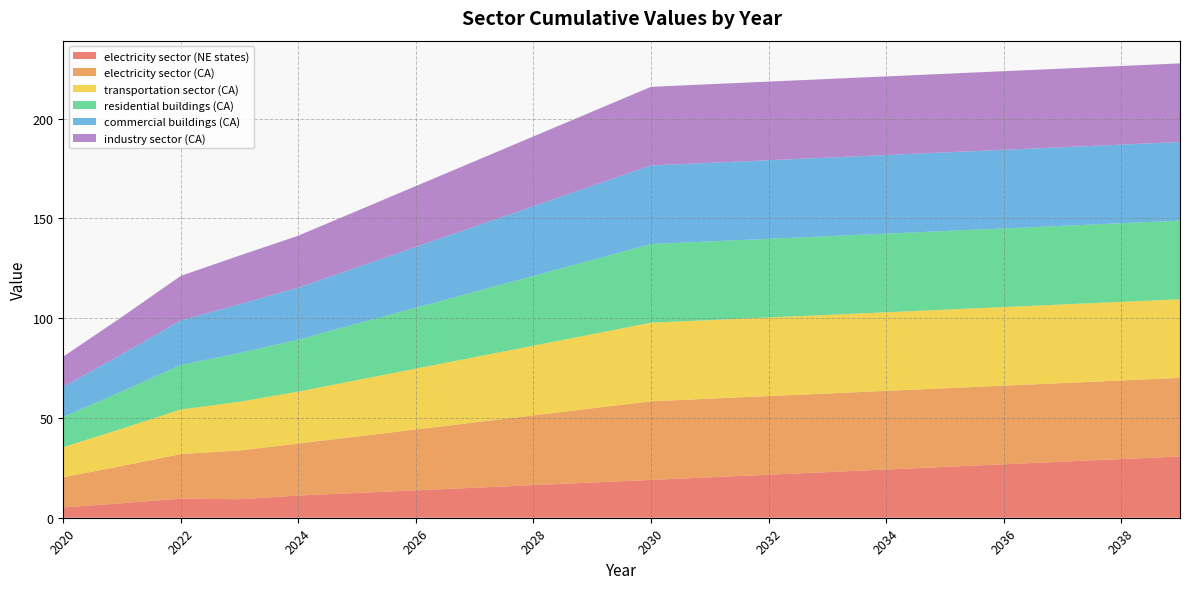

Reading left to right, transcribe all the data shown in this chart.

electricity sector (NE states): 2020=5.2	2021=7.3	2022=9.6	2023=9.3	2024=11.1	2025=12.4	2026=13.7	2027=15.0	2028=16.3	2029=17.6	2030=19.0	2031=20.3	2032=21.6	2033=22.9	2034=24.2	2035=25.5	2036=26.8	2037=28.1	2038=29.4	2039=30.7
electricity sector (CA): 2020=15.1	2021=18.7	2022=22.3	2023=24.4	2024=26.0	2025=28.3	2026=30.5	2027=32.7	2028=34.9	2029=37.2	2030=39.4	2031=39.4	2032=39.4	2033=39.4	2034=39.4	2035=39.4	2036=39.4	2037=39.4	2038=39.4	2039=39.4
transportation sector (CA): 2020=15.1	2021=18.7	2022=22.3	2023=24.4	2024=26.0	2025=28.3	2026=30.5	2027=32.7	2028=34.9	2029=37.2	2030=39.4	2031=39.4	2032=39.4	2033=39.4	2034=39.4	2035=39.4	2036=39.4	2037=39.4	2038=39.4	2039=39.4
residential buildings (CA): 2020=15.1	2021=18.7	2022=22.3	2023=24.4	2024=26.0	2025=28.3	2026=30.5	2027=32.7	2028=34.9	2029=37.2	2030=39.4	2031=39.4	2032=39.4	2033=39.4	2034=39.4	2035=39.4	2036=39.4	2037=39.4	2038=39.4	2039=39.4
commercial buildings (CA): 2020=15.1	2021=18.7	2022=22.3	2023=24.4	2024=26.0	2025=28.3	2026=30.5	2027=32.7	2028=34.9	2029=37.2	2030=39.4	2031=39.4	2032=39.4	2033=39.4	2034=39.4	2035=39.4	2036=39.4	2037=39.4	2038=39.4	2039=39.4
industry sector (CA): 2020=15.1	2021=18.7	2022=22.3	2023=24.4	2024=26.0	2025=28.3	2026=30.5	2027=32.7	2028=34.9	2029=37.2	2030=39.4	2031=39.4	2032=39.4	2033=39.4	2034=39.4	2035=39.4	2036=39.4	2037=39.4	2038=39.4	2039=39.4